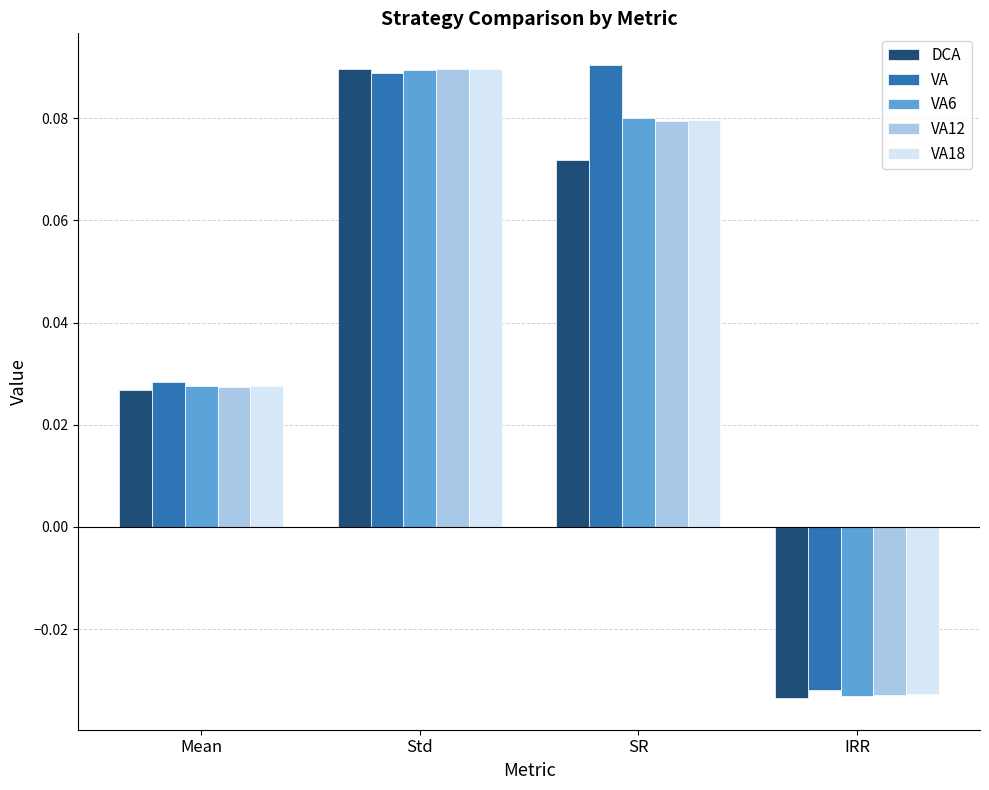

At which label does VA18 first exceed 0?

Mean